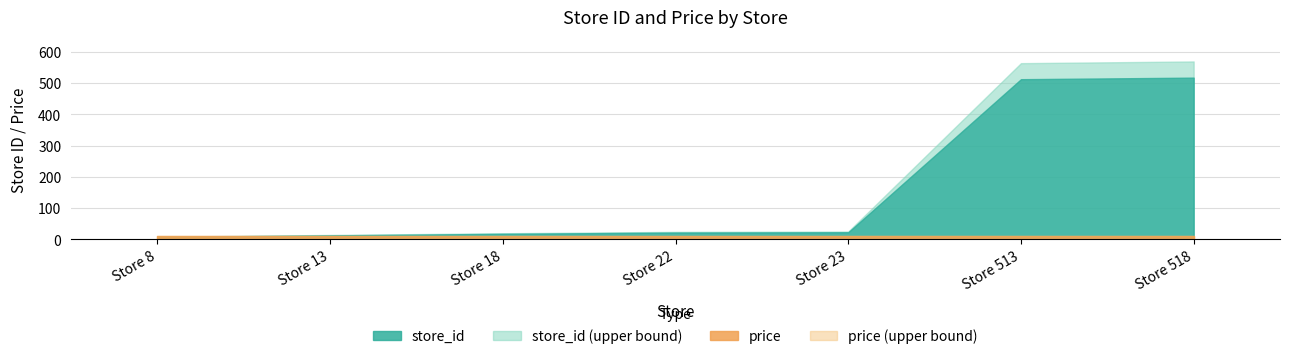

What is the sum of all price values?

69.3